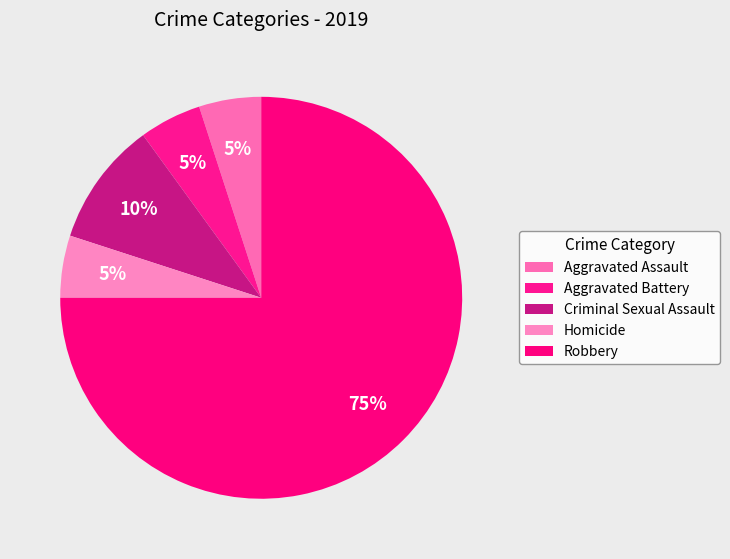

To the nearest percent, what portion does Aggravated Battery represent?

5%